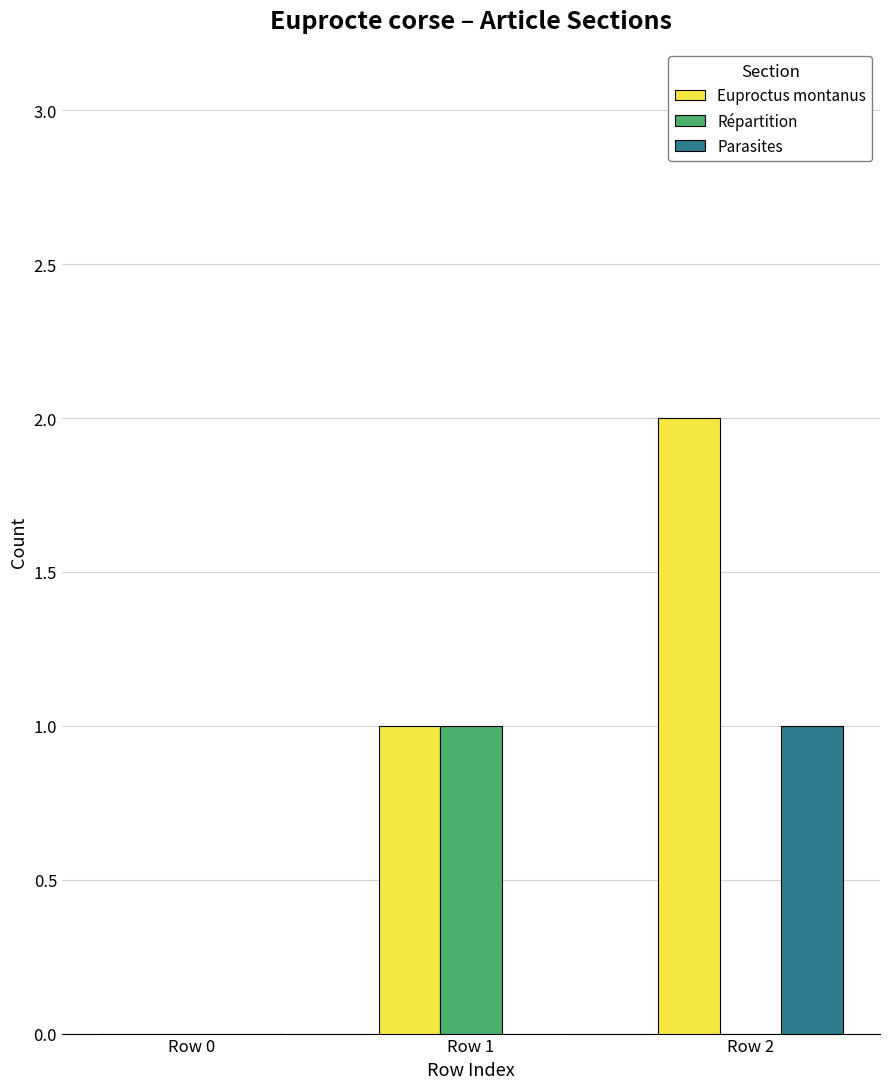

What is the highest value of the Parasites series?

1